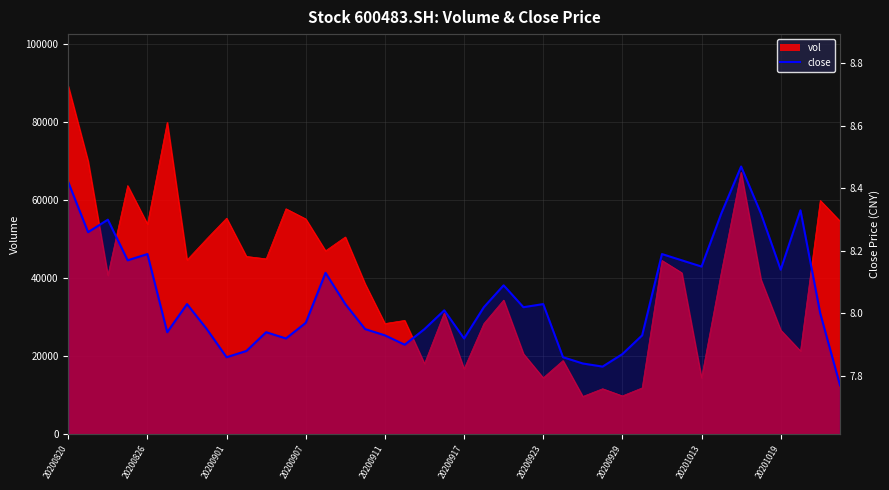

What is the ratio of the value at 25 to the value at 18?

1.0